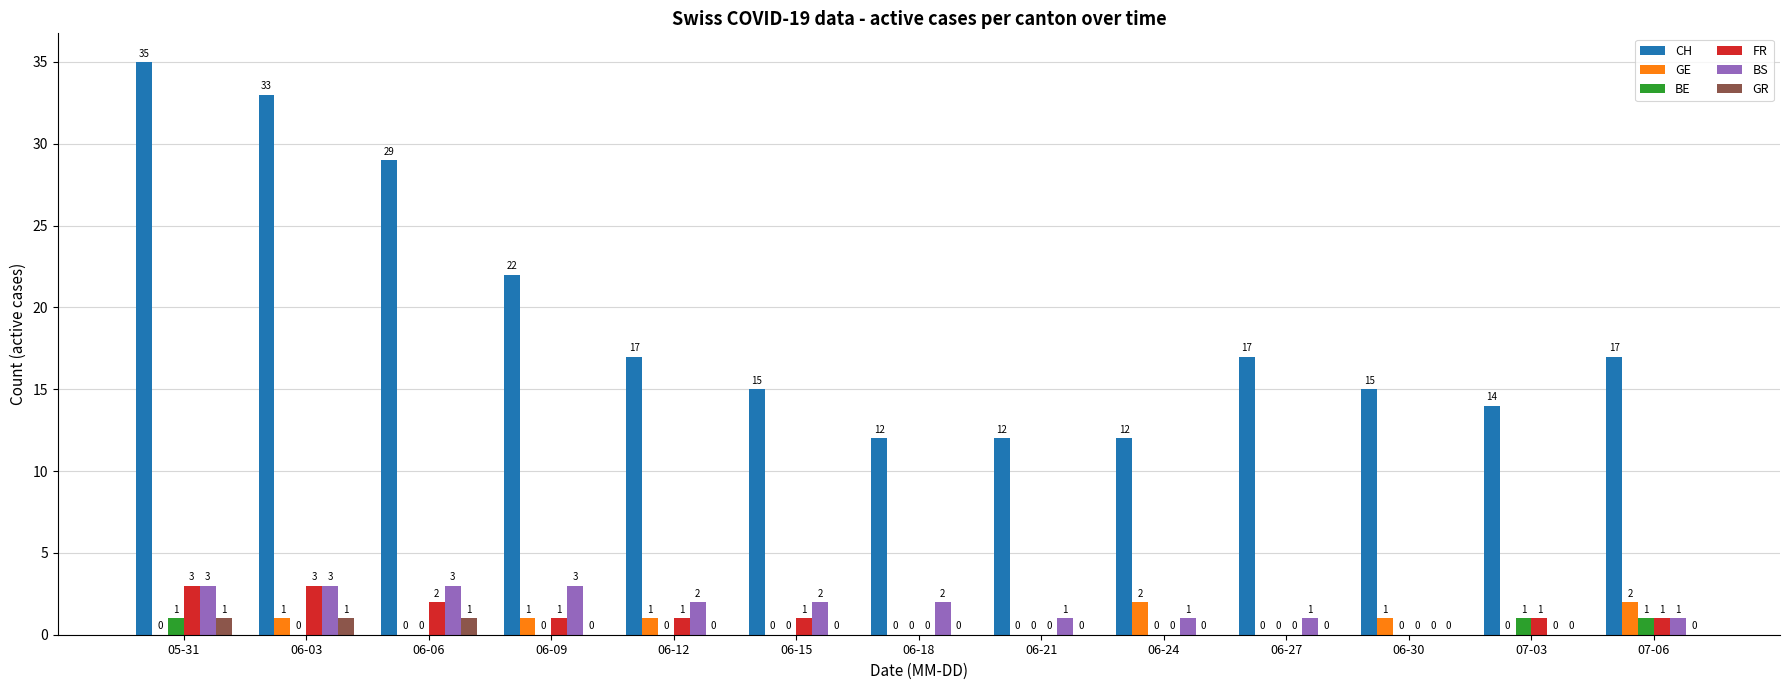

True or false: BE has a value of 0 at 06-30.

True